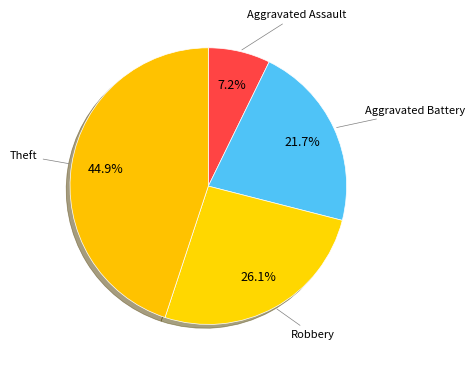

To the nearest percent, what is the difference between the Theft and Robbery slice percentages?

19%